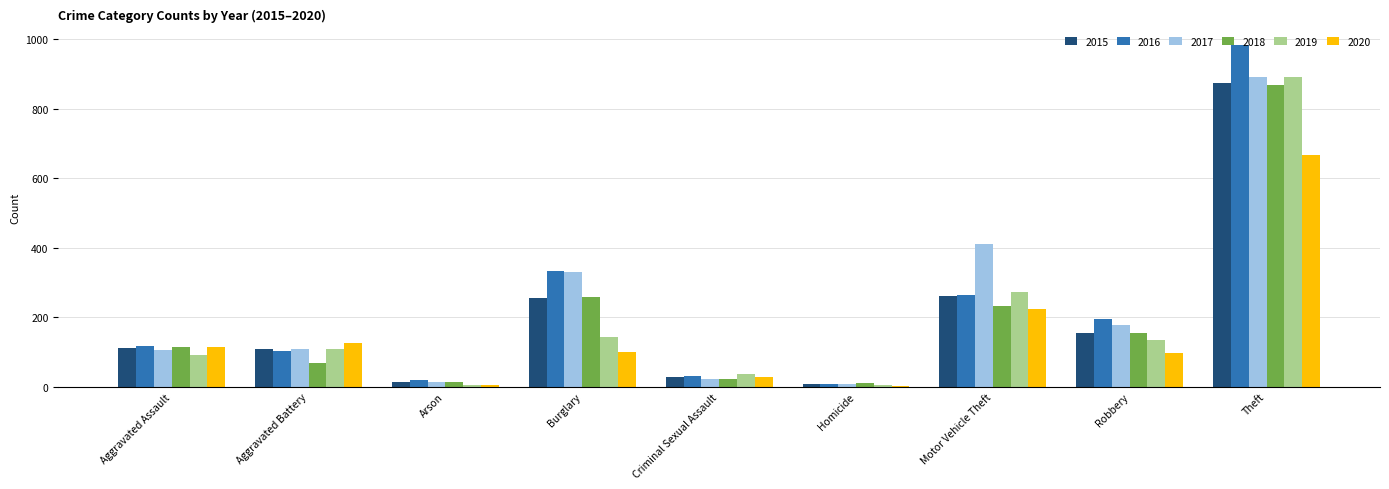

Where is 2019 nearest to the value 448?

Motor Vehicle Theft